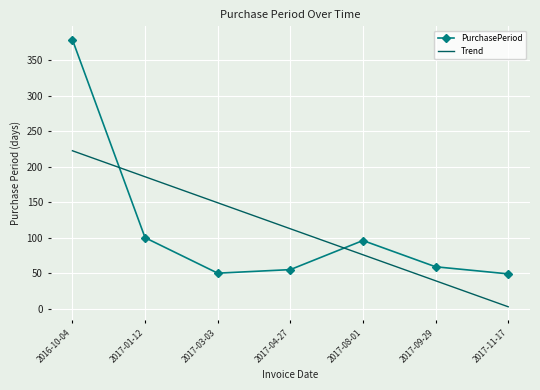

Which label corresponds to the smallest value in the chart?

2017-11-17